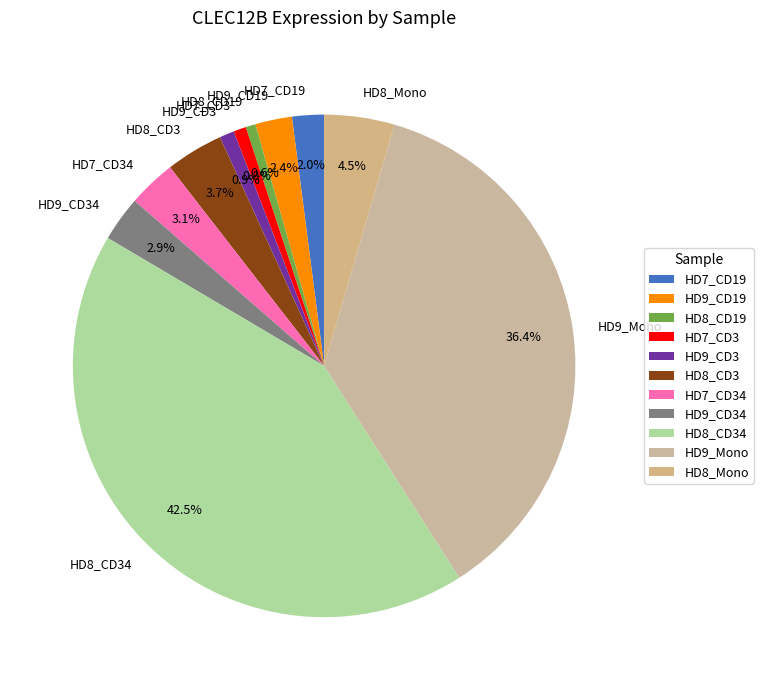

Which slice is the largest?

HD8_CD34